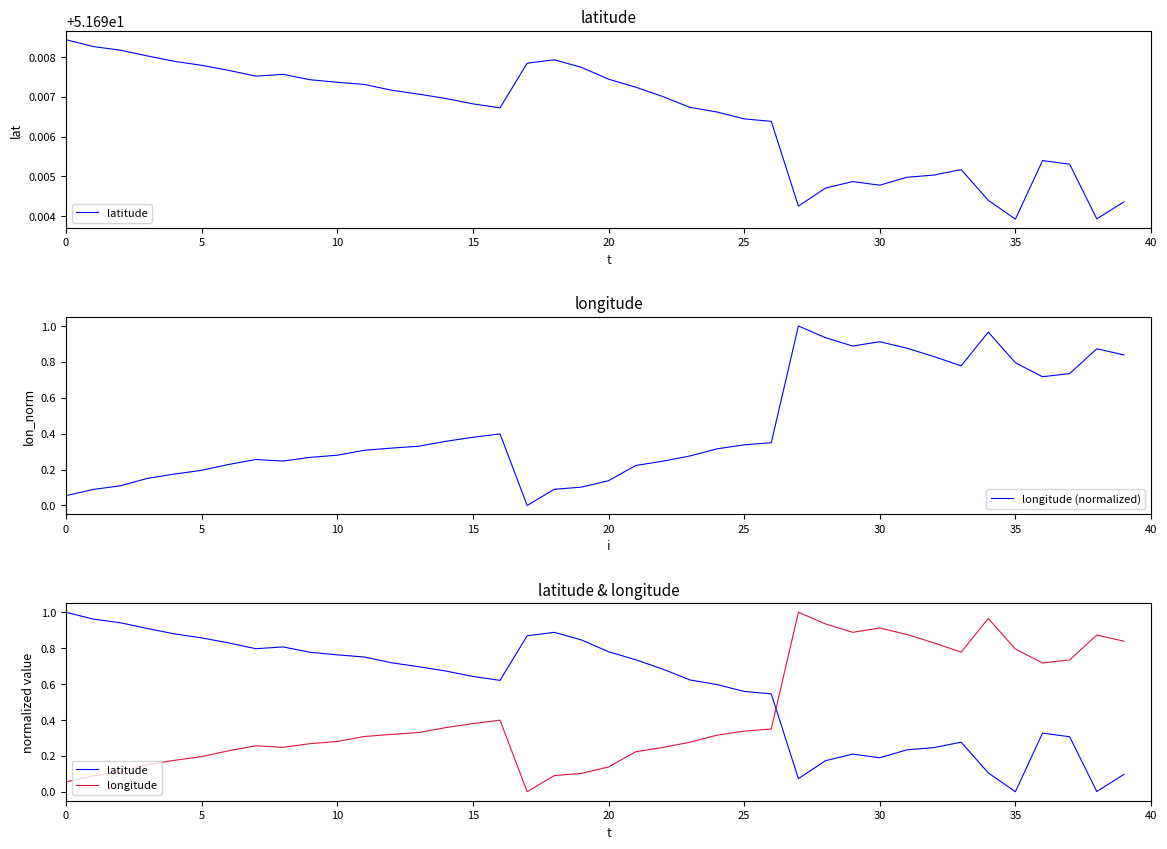

At which category is the sum across all series the highest?

27